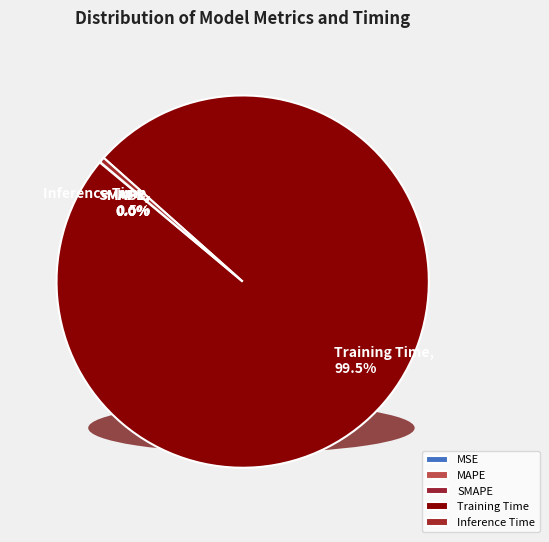

Which category has the biggest portion of the pie?

Training Time